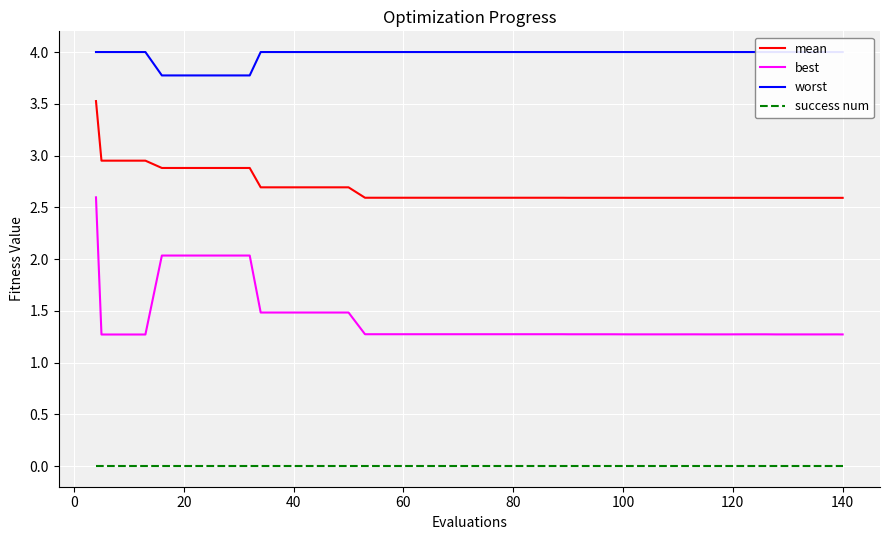

True or false: mean and best cross at least once.

False